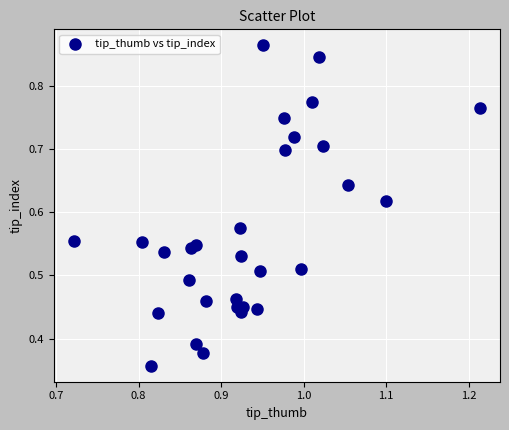

Count the number of points in this scatter plot.

30